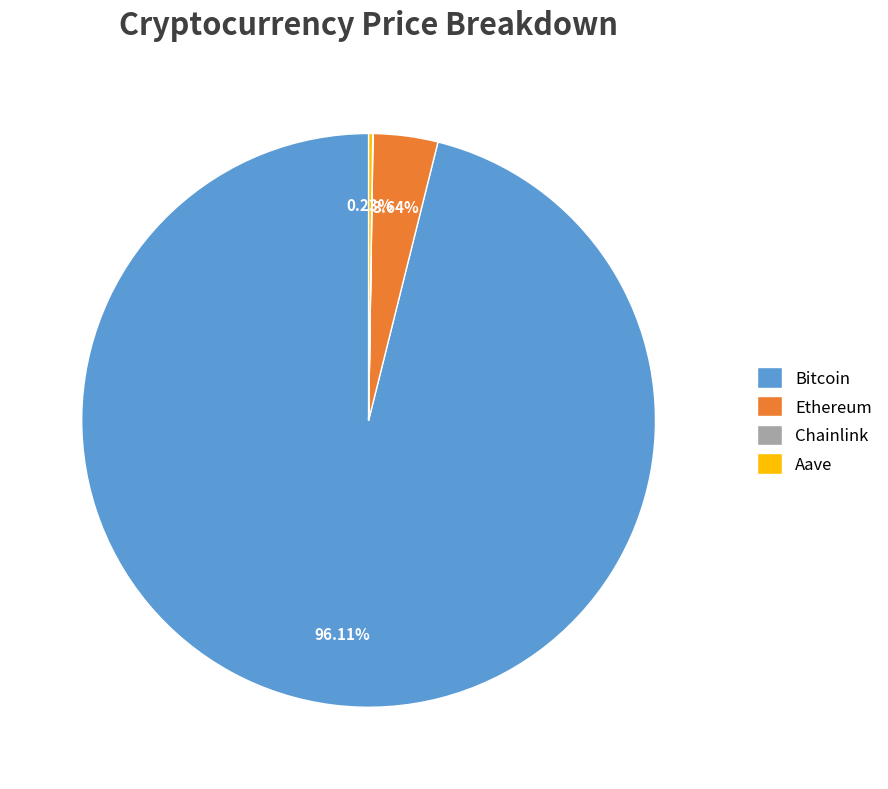

Which slice is the largest?

Bitcoin